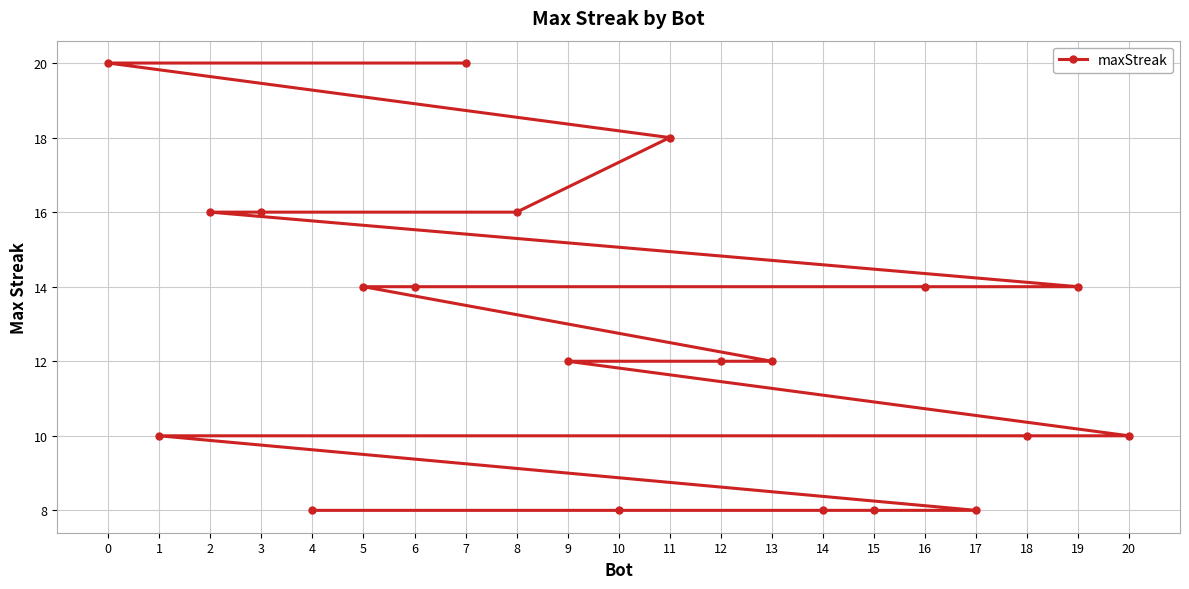

Where does the data first go above 12?

0